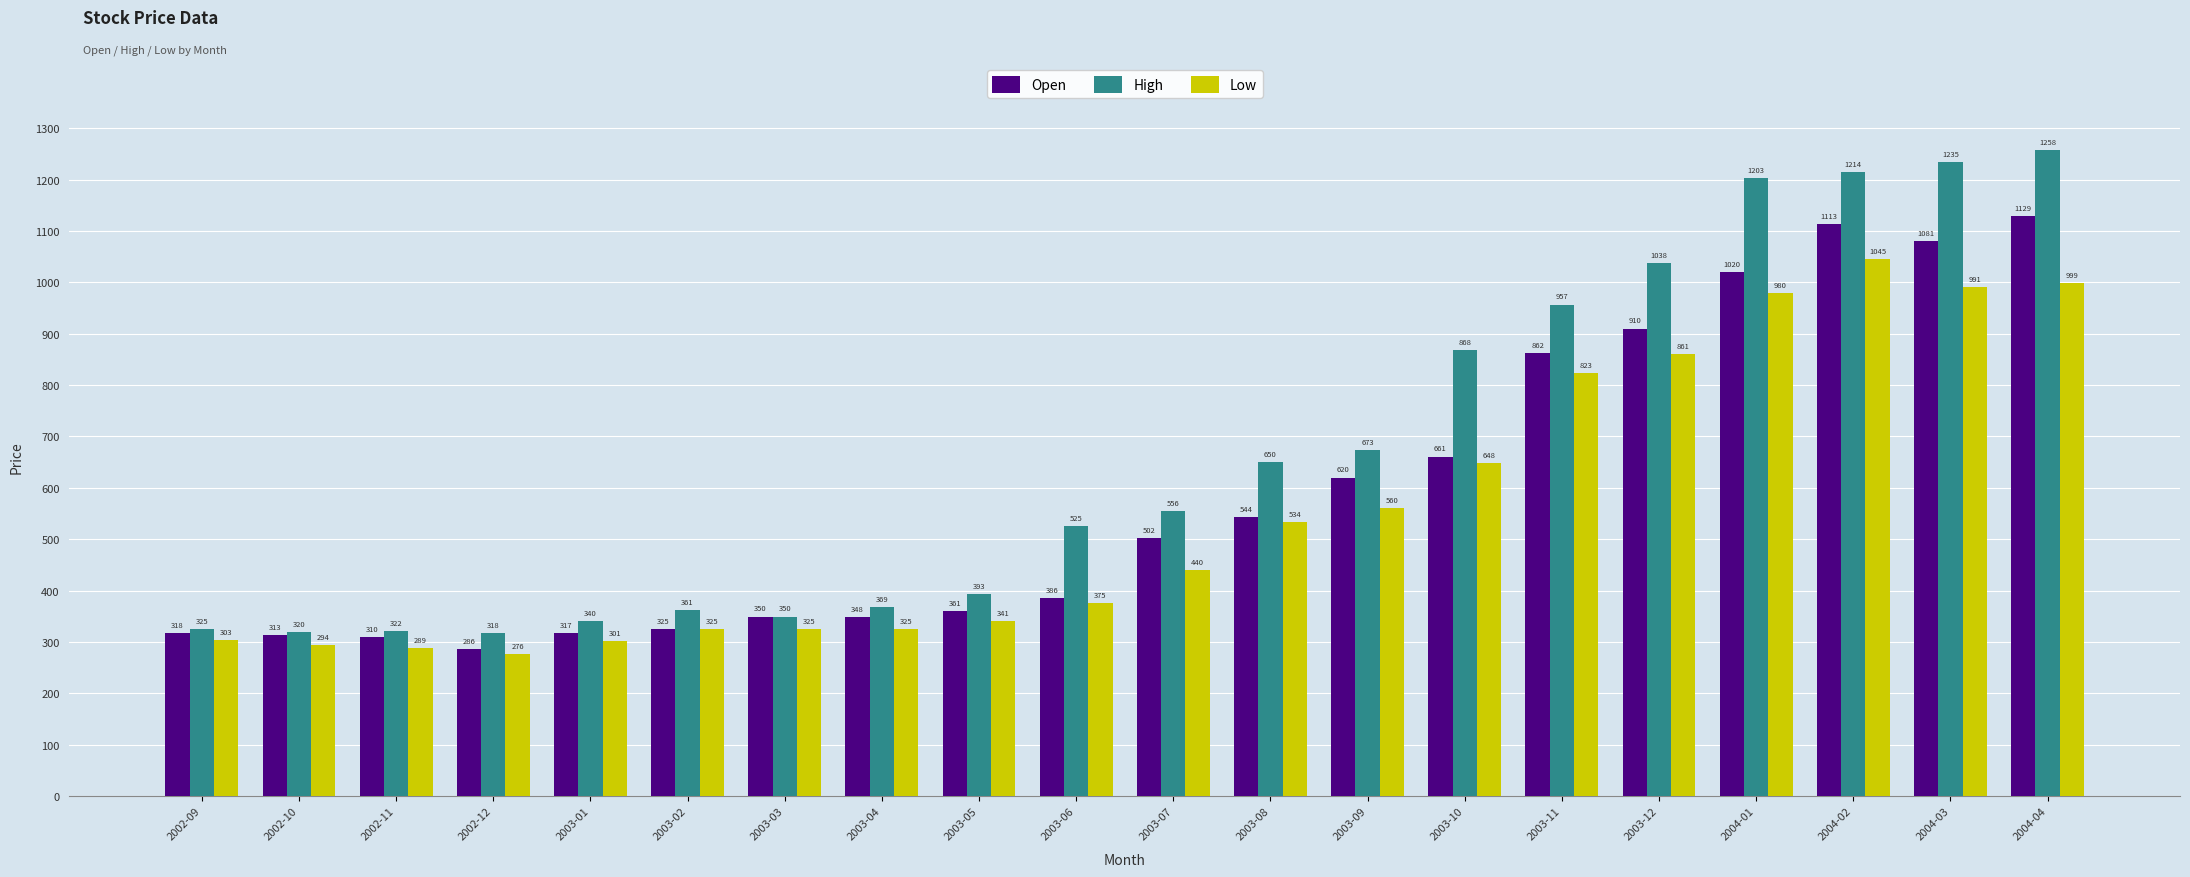

Which series changed the most between 2002-11 and 2003-11?

High